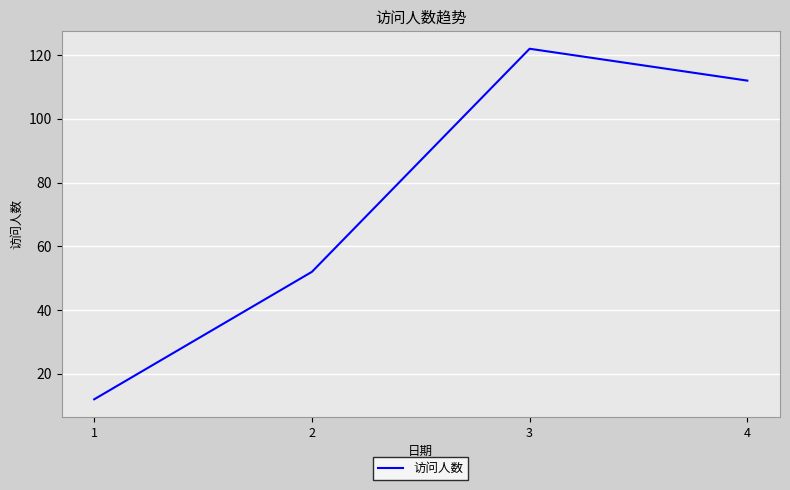

How many lines are shown in the chart?

1